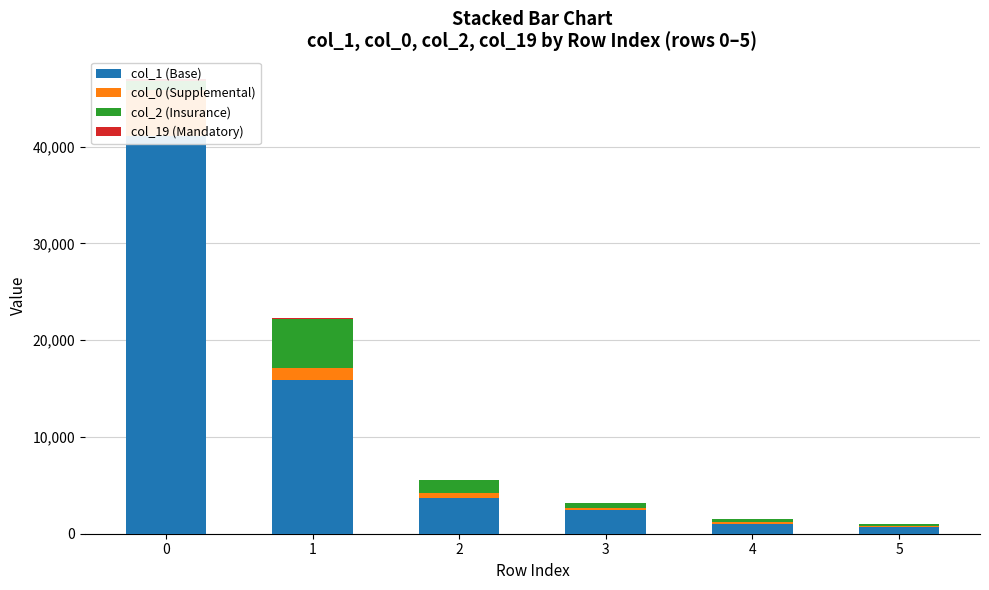

What is the value of the col_19 (Mandatory) bar at the 5th from the left?

3